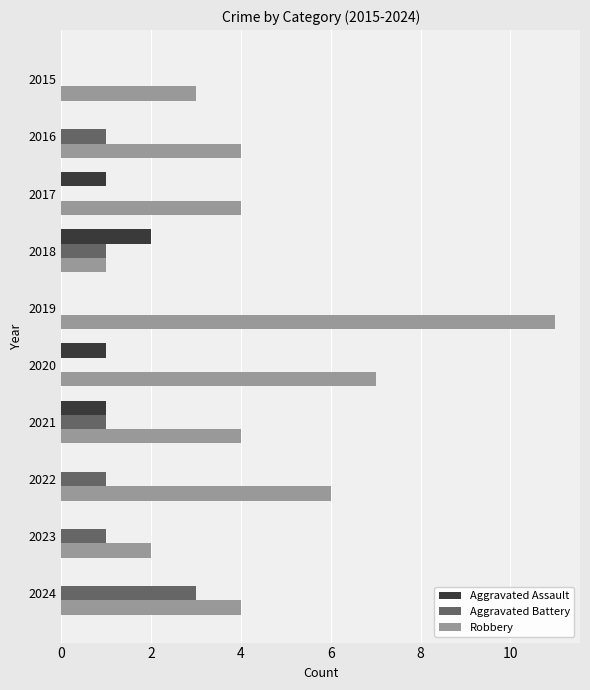

Which label corresponds to the largest value in the chart?

2019